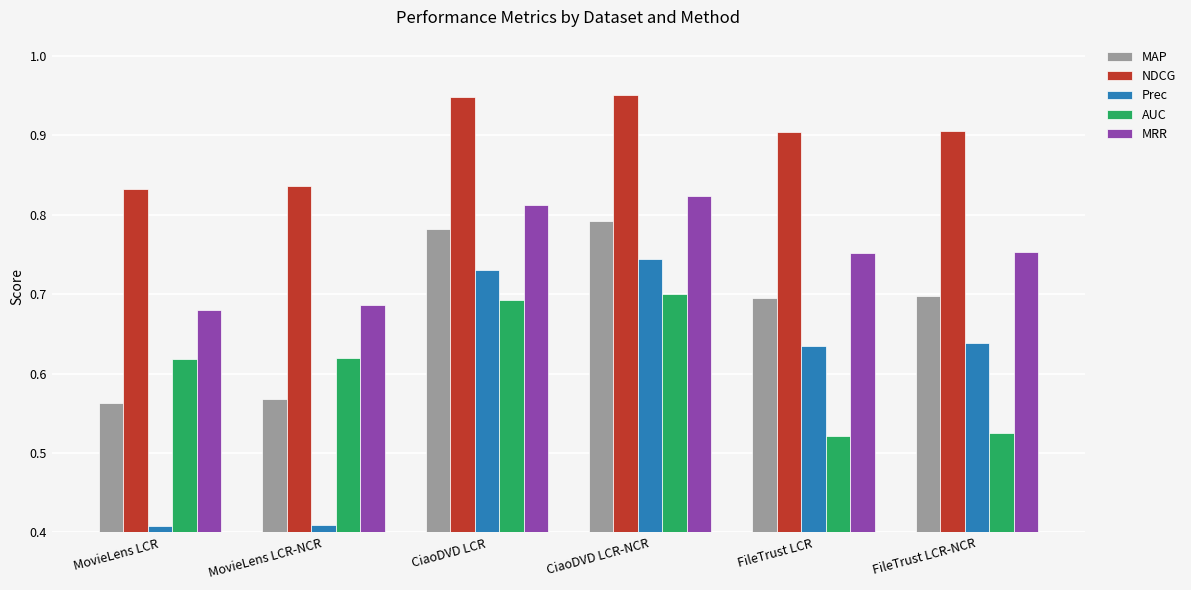

Which series has the largest range (max minus min)?

Prec